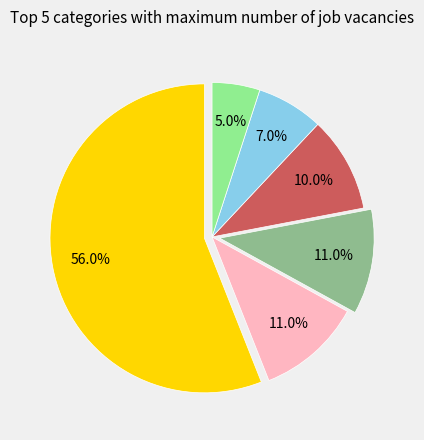

Is there any slice that represents more than half of the pie?

Yes